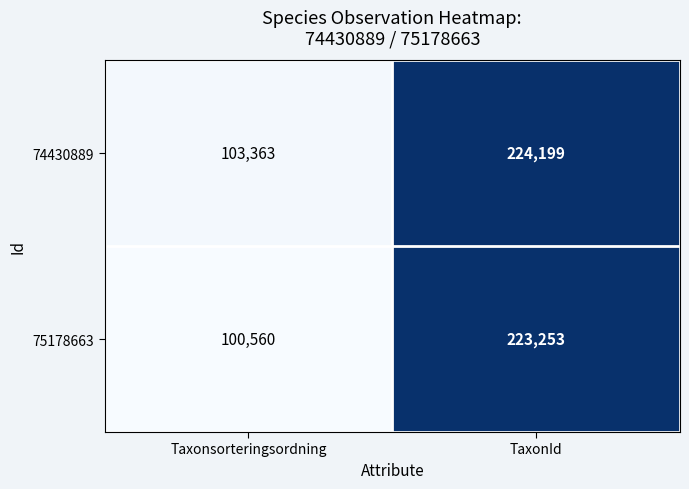

At how many categories does at least one series exceed 104792?

1